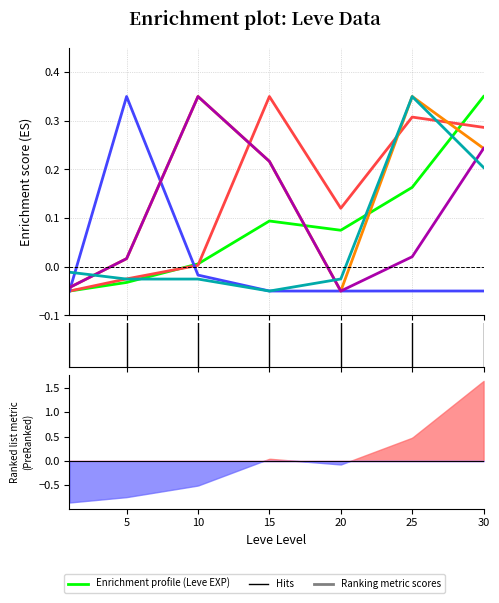

What is the value of the Leve EXP point at the 1st from the left?

-0.1